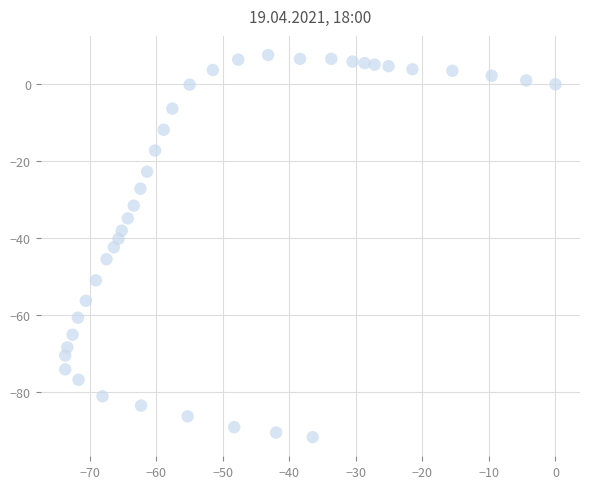

What is the range of Y values (max minus min)?

99.2